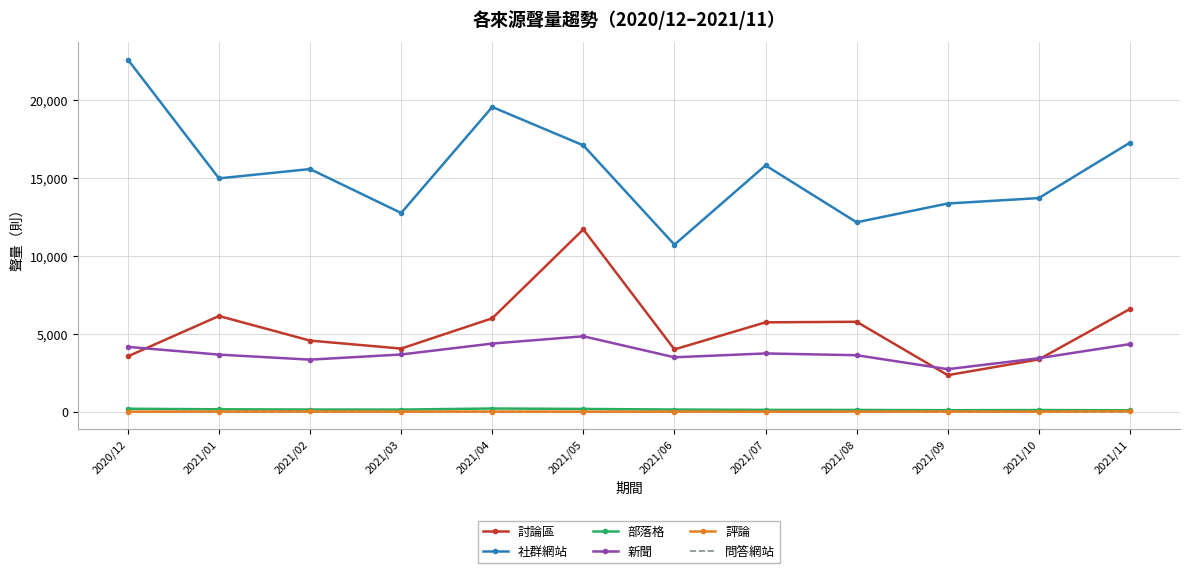

What is the highest value of the 社群網站 series?

22588